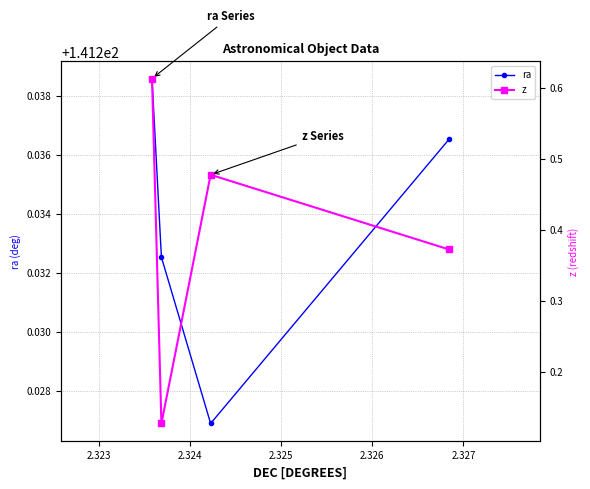

At which label does ra reach its minimum?

2.324